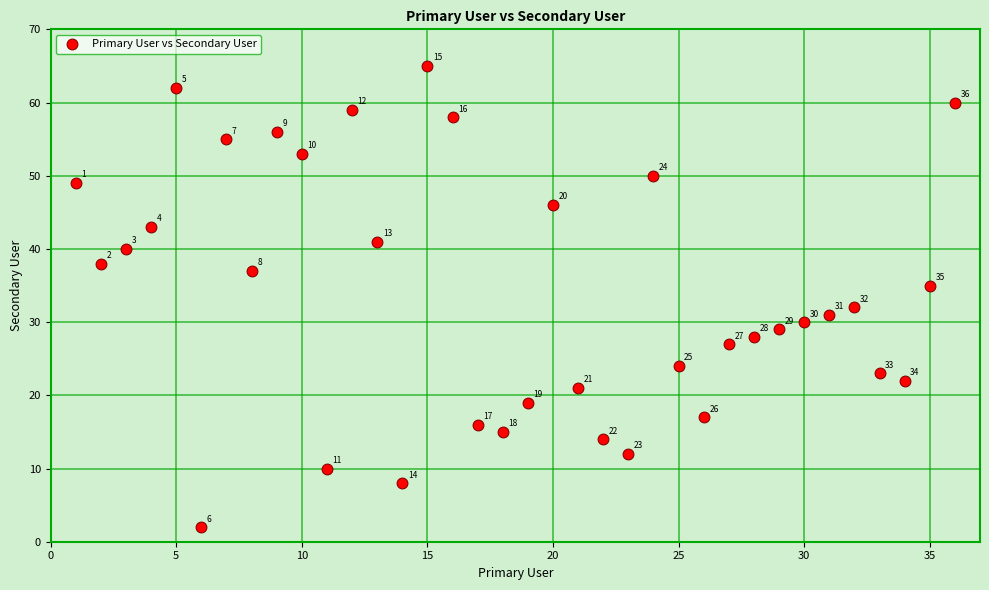

What is the range of X values (max minus min)?

35